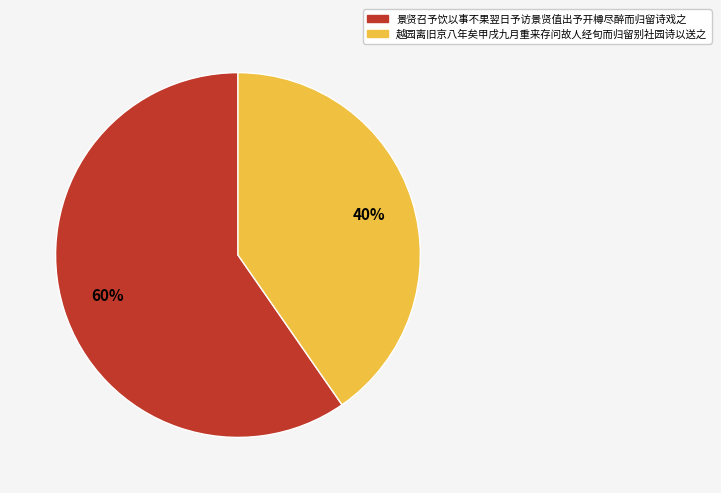

What is the majority slice?

景贤召予饮以事不果翌日予访景贤值出予开樽尽醉而归留诗戏之